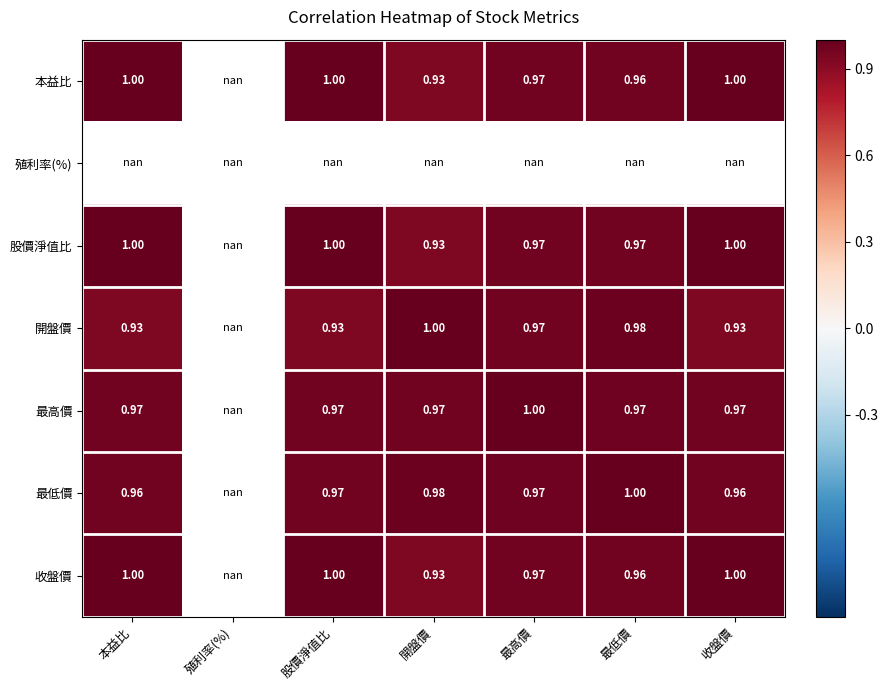

List the series in order of their peak value, lowest first.

本益比, 殖利率(%), 開盤價, 最高價, 股價淨值比, 最低價, 收盤價